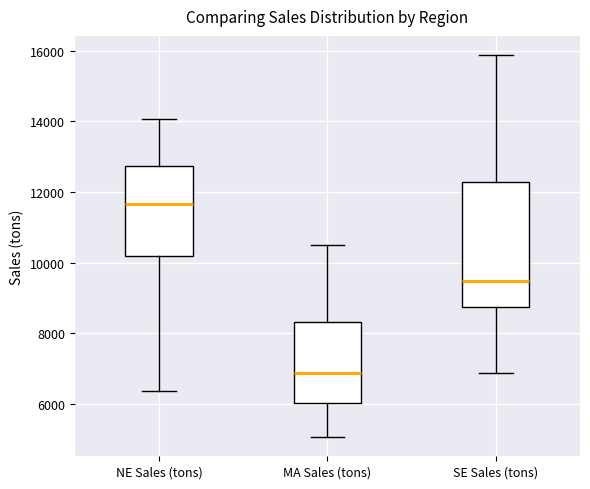

Which box is the tallest, from its lower edge to its upper edge?

SE Sales (tons)